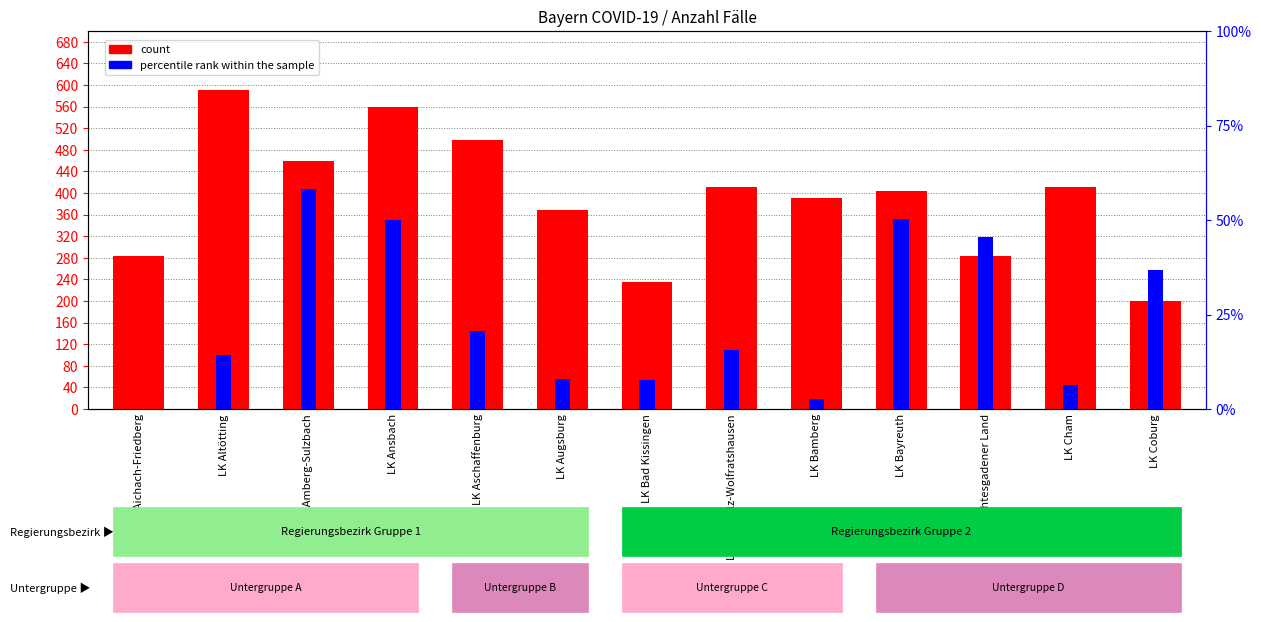

Which series has the widest spread of values?

count